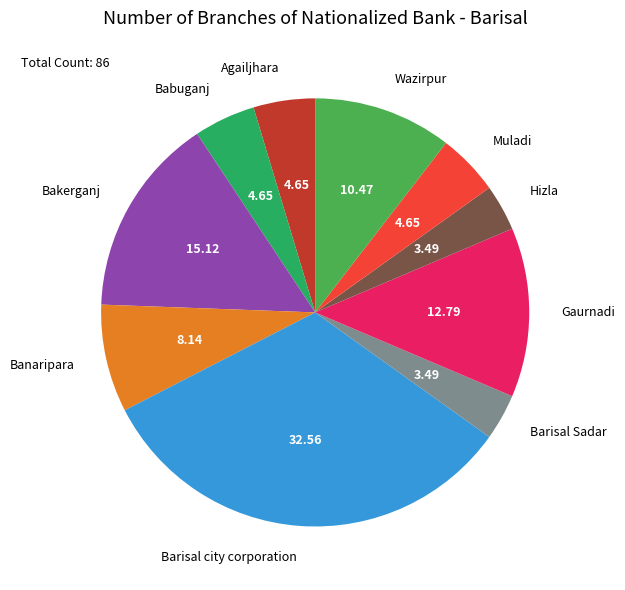

Is it true that Agailjhara is 5% of the pie?

True